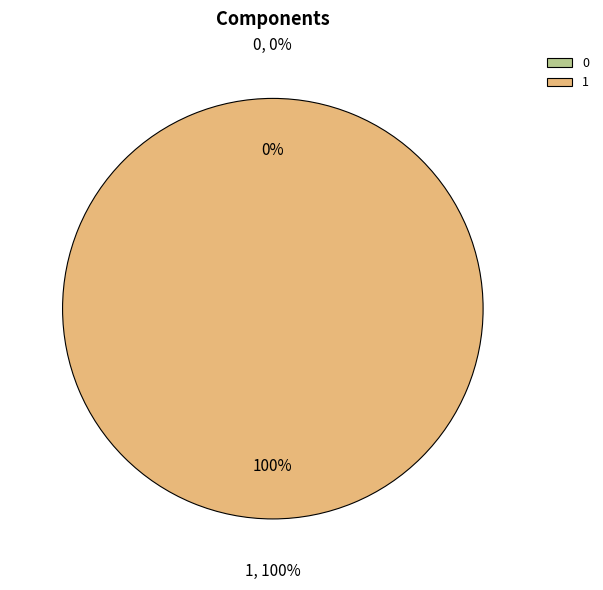

Rank the categories by value from highest to lowest.

1, 0